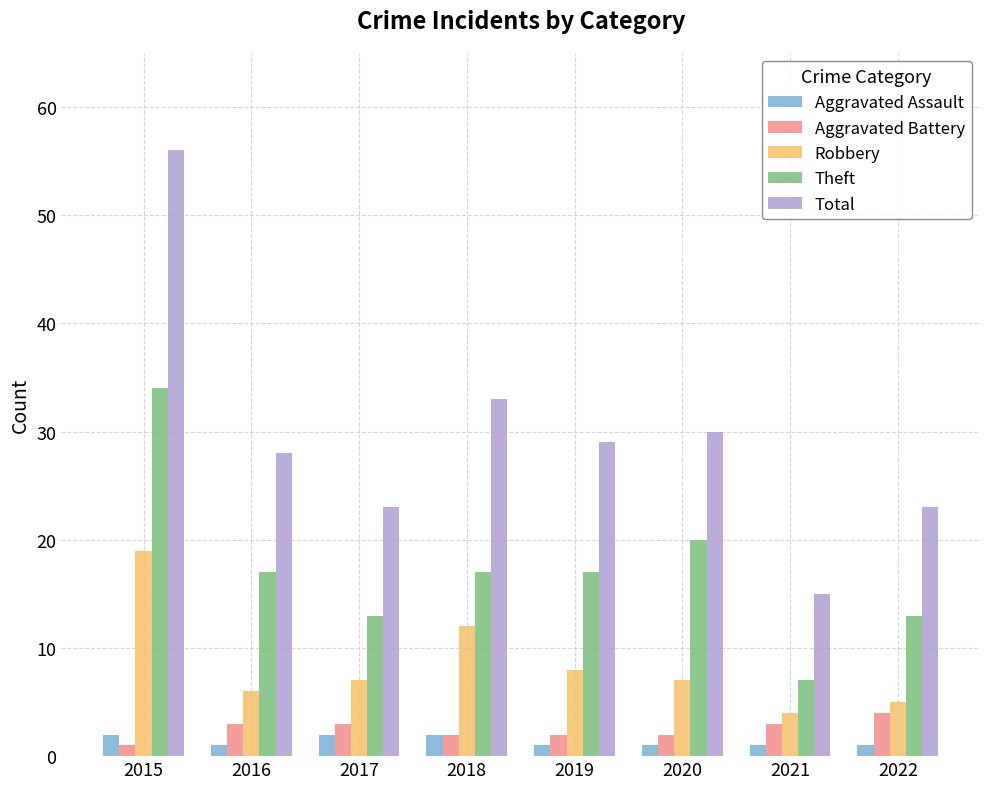

Which series has the largest range (max minus min)?

Total